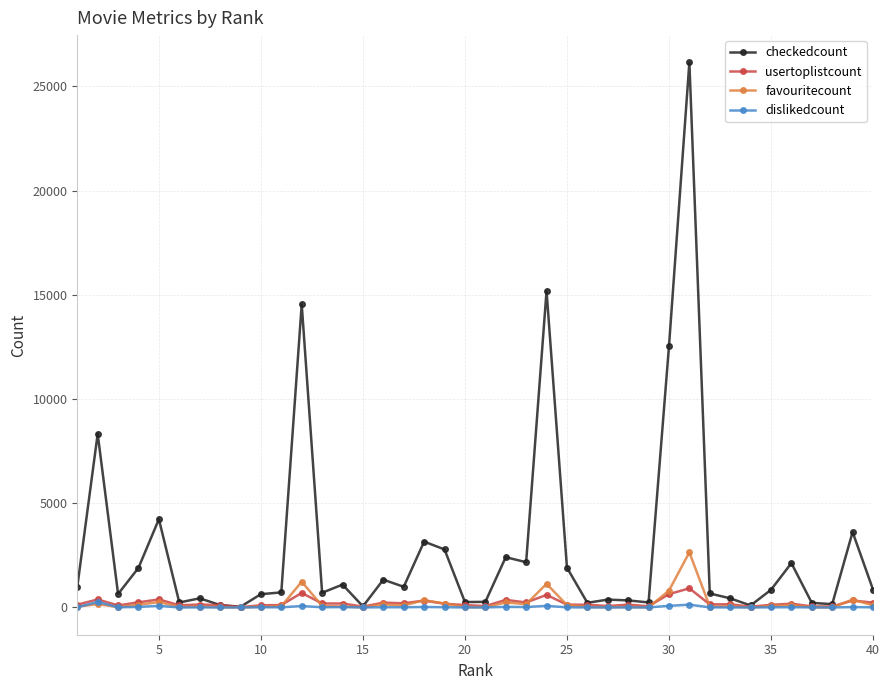

Is this an area chart (filled region under the line)?

No